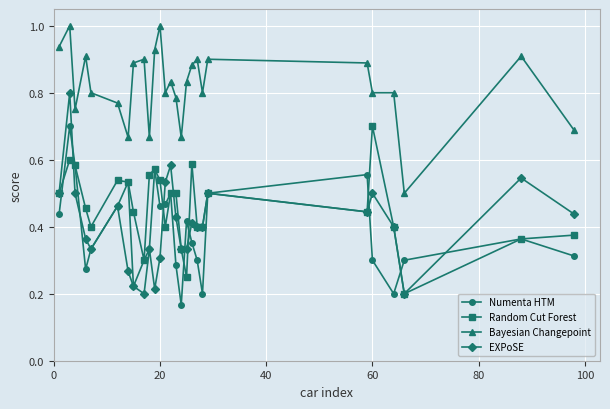

Which series has the largest total across all categories?

Bayesian Changepoint